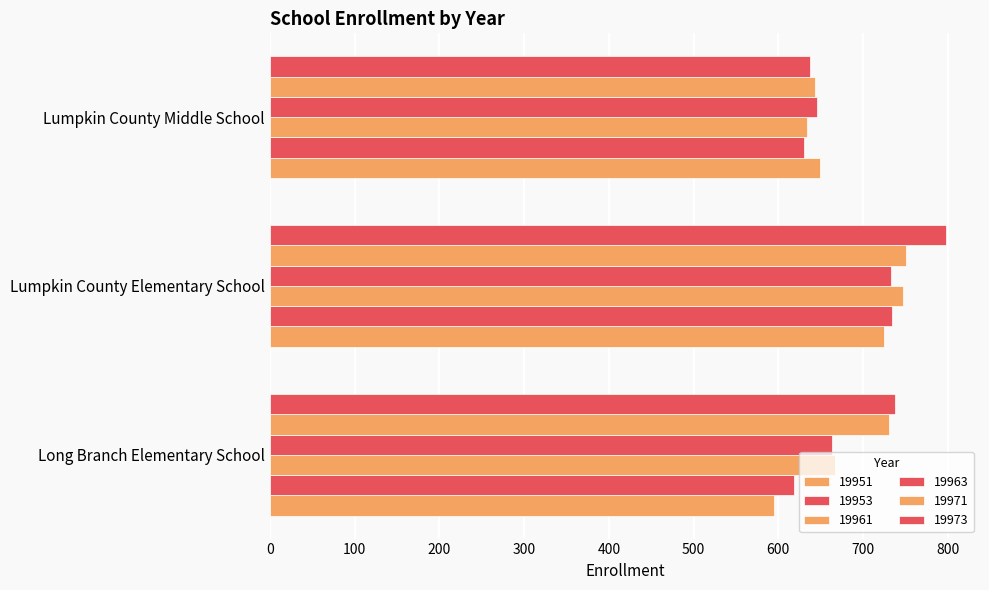

How many series are shown in this chart?

6